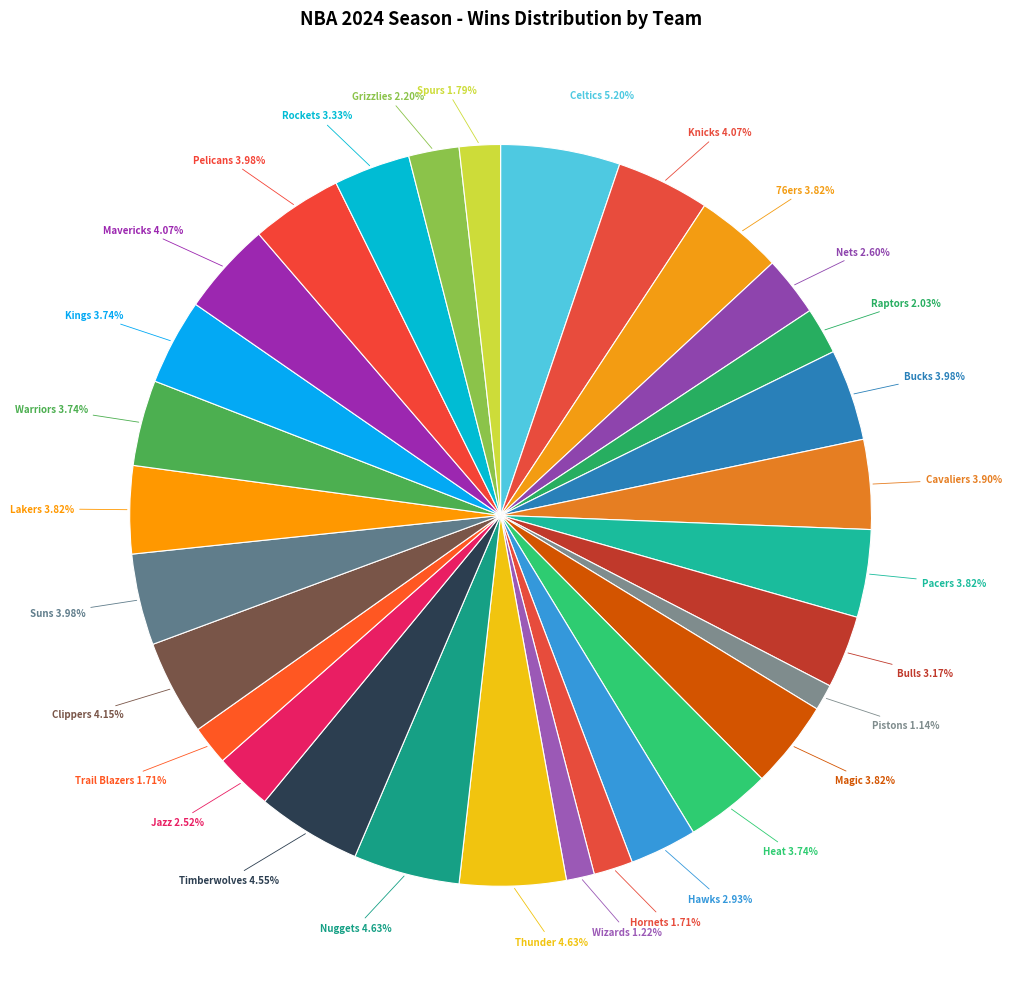

Rank the categories by value from lowest to highest.

Pistons, Wizards, Hornets, Trail Blazers, Spurs, Raptors, Grizzlies, Jazz, Nets, Hawks, Bulls, Rockets, Heat, Warriors, Kings, 76ers, Pacers, Magic, Lakers, Cavaliers, Bucks, Suns, Pelicans, Knicks, Mavericks, Clippers, Timberwolves, Thunder, Nuggets, Celtics